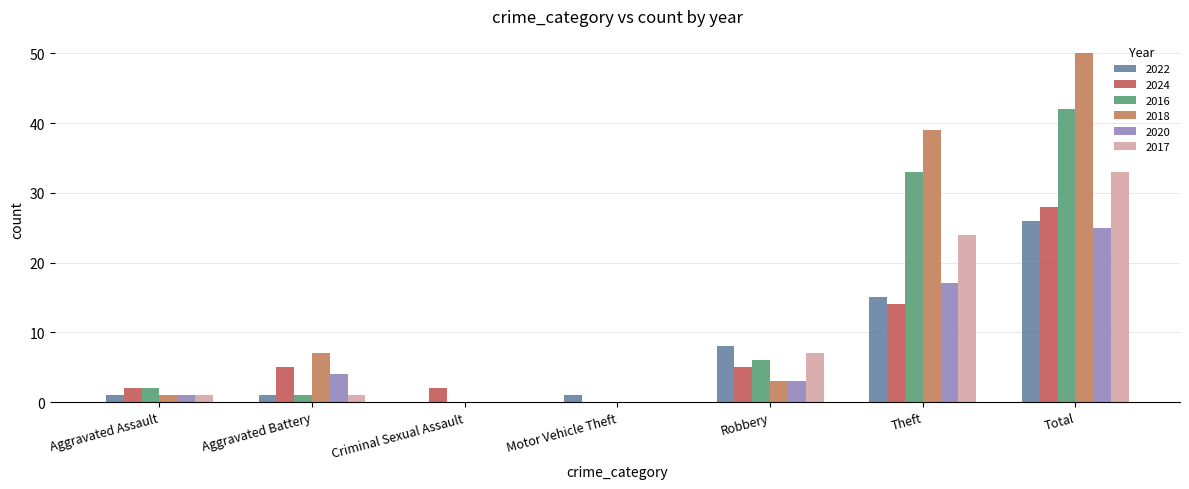

What is the maximum value for 2017?

33